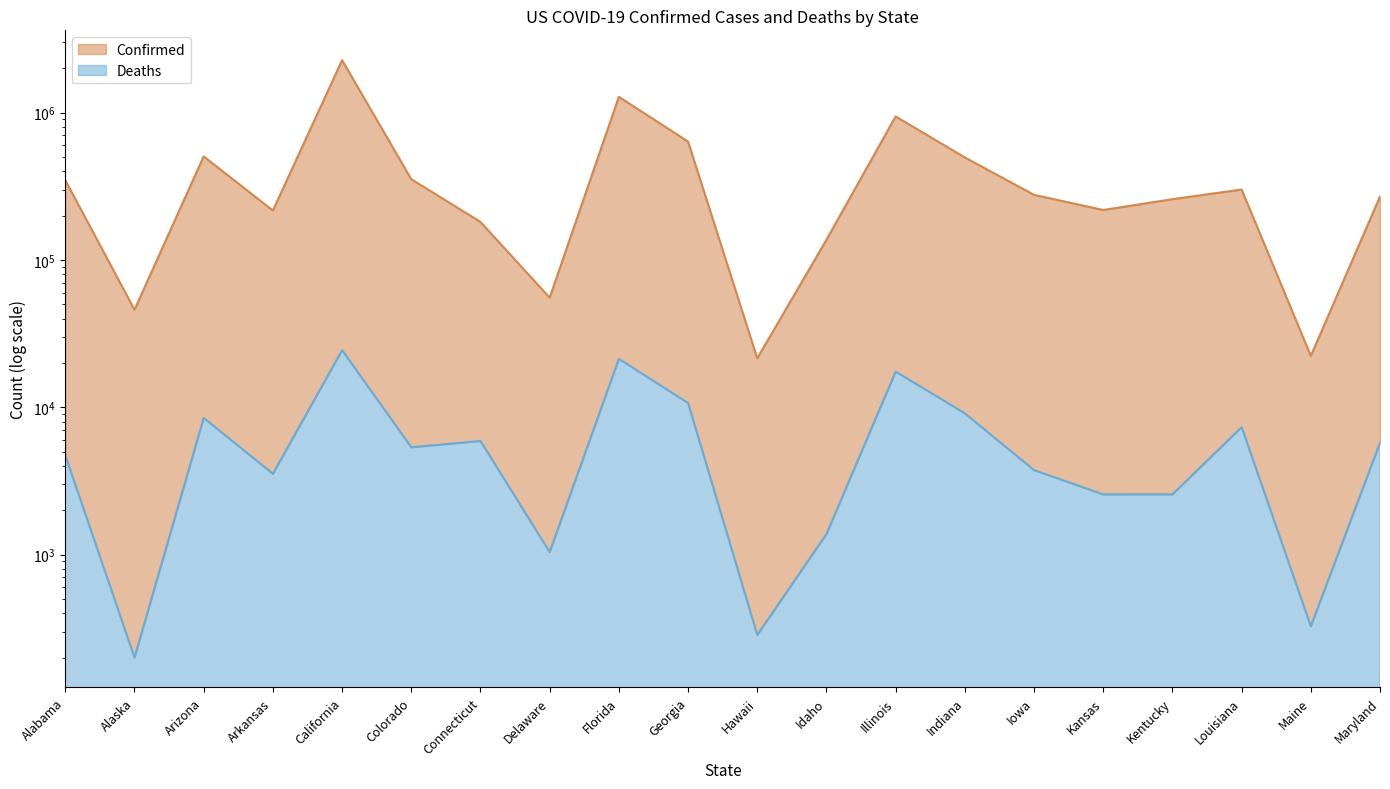

Reading left to right, transcribe all the data shown in this chart.

Confirmed: 347897	45930	504423	216528	2269313	353341	181200	55488	1280177	636240	21508	137010	942362	496306	276649	218317	258516	300539	22319	269183
Deaths: 4712	200	8469	3537	24420	5351	5904	1041	21308	10696	285	1377	17470	9097	3744	2562	2563	7336	326	5740